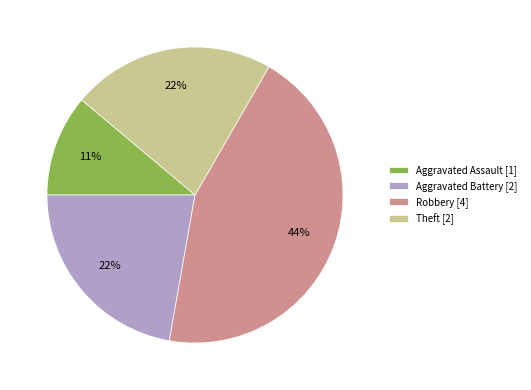

Do Robbery [4] and Aggravated Battery [2] together represent more than half of the pie?

Yes